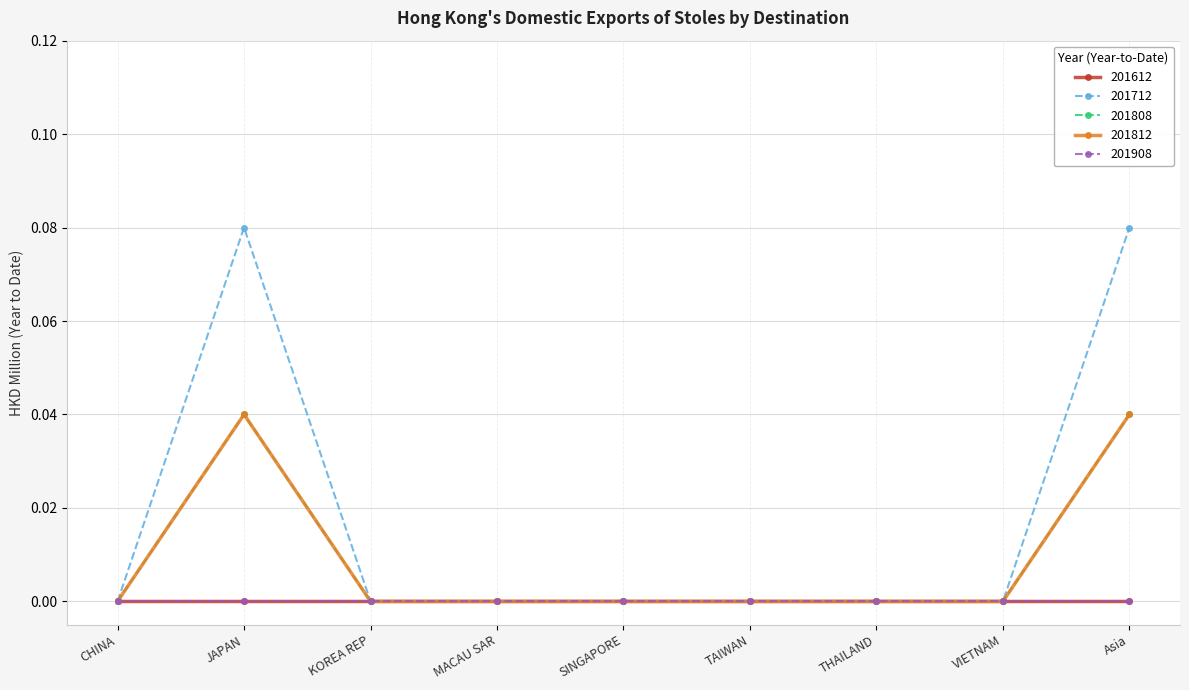

How many lines are shown in the chart?

5